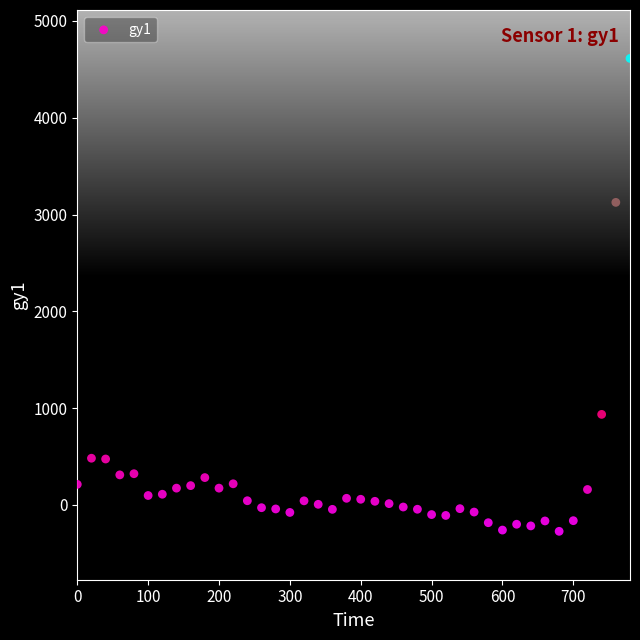

What Y value in the scatter plot is closest to 2170?

3126